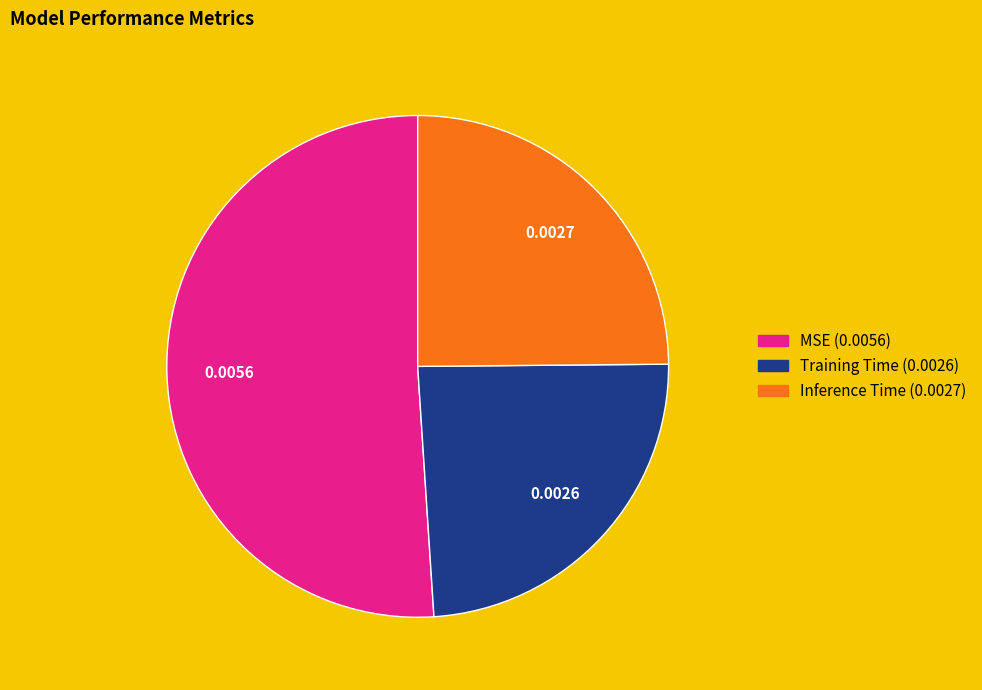

Is the sum of Inference Time and MSE greater than half?

Yes